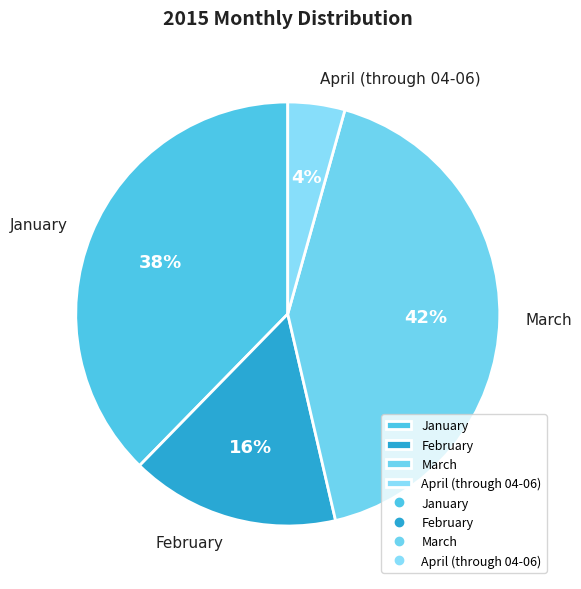

Does any single category account for the majority?

No